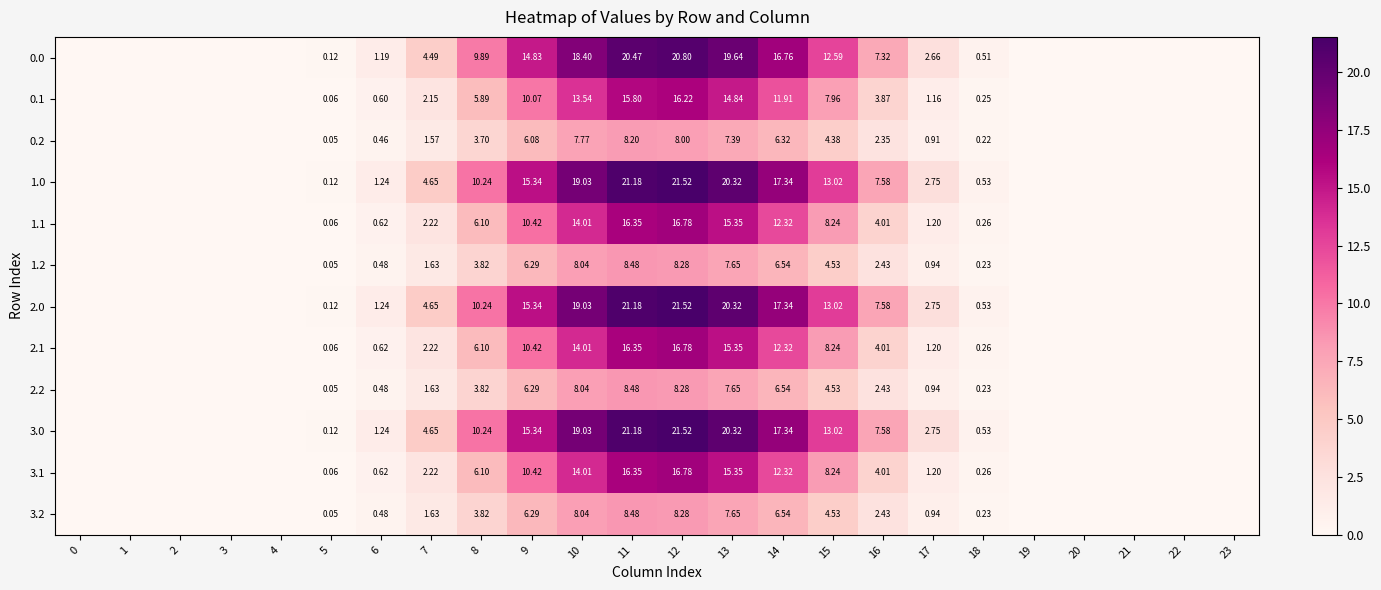

True or false: 3.2 has a value of 0.0 at 21.

True